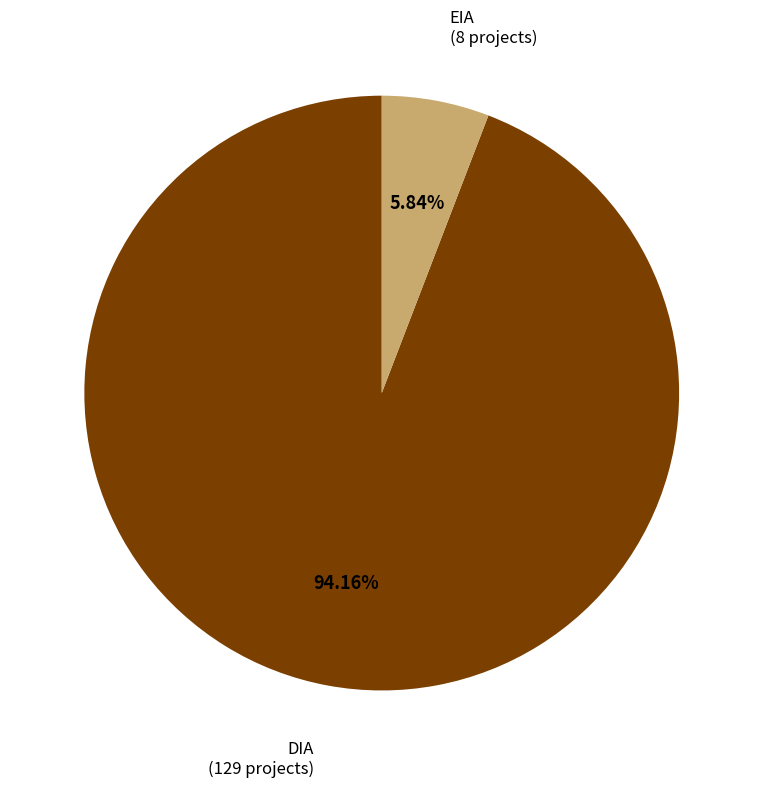

Is the sum of EIA and DIA greater than half?

Yes